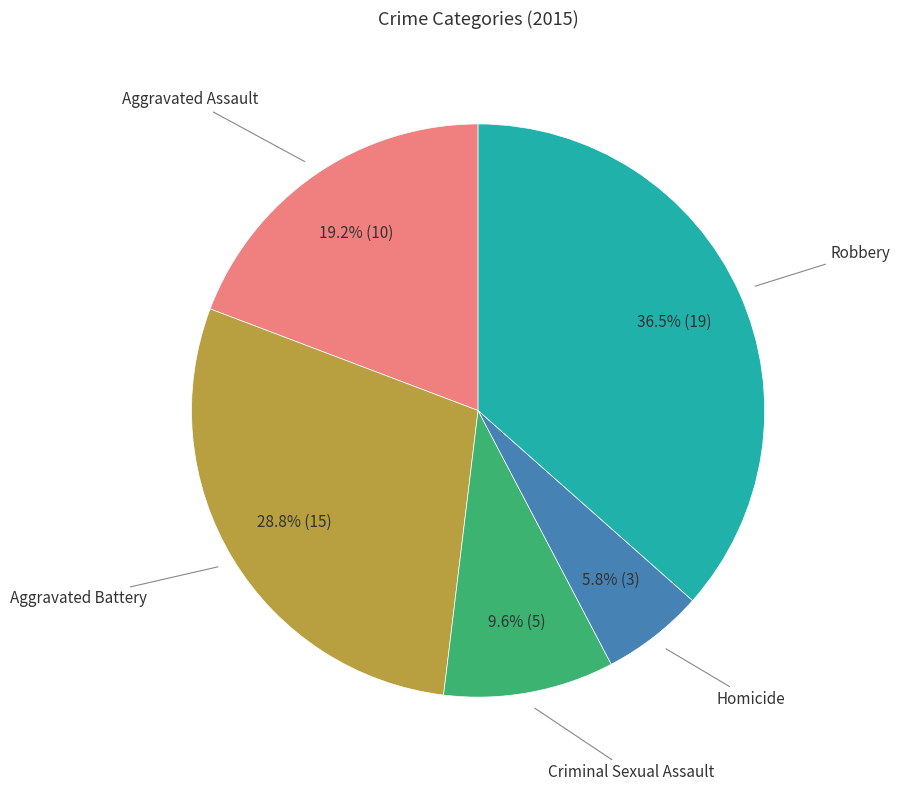

Does any single category account for the majority?

No